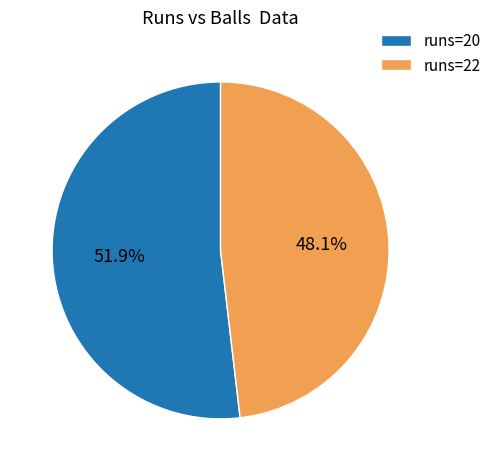

Which slice is the largest?

runs=20